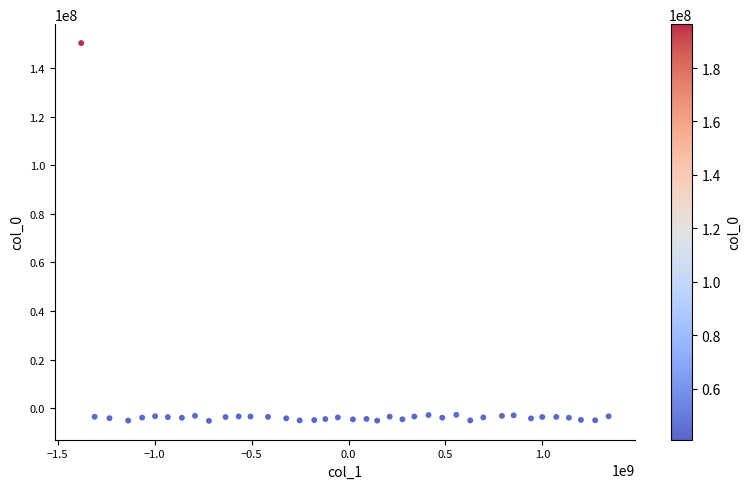

What is the range of X values (max minus min)?

2720945921.0